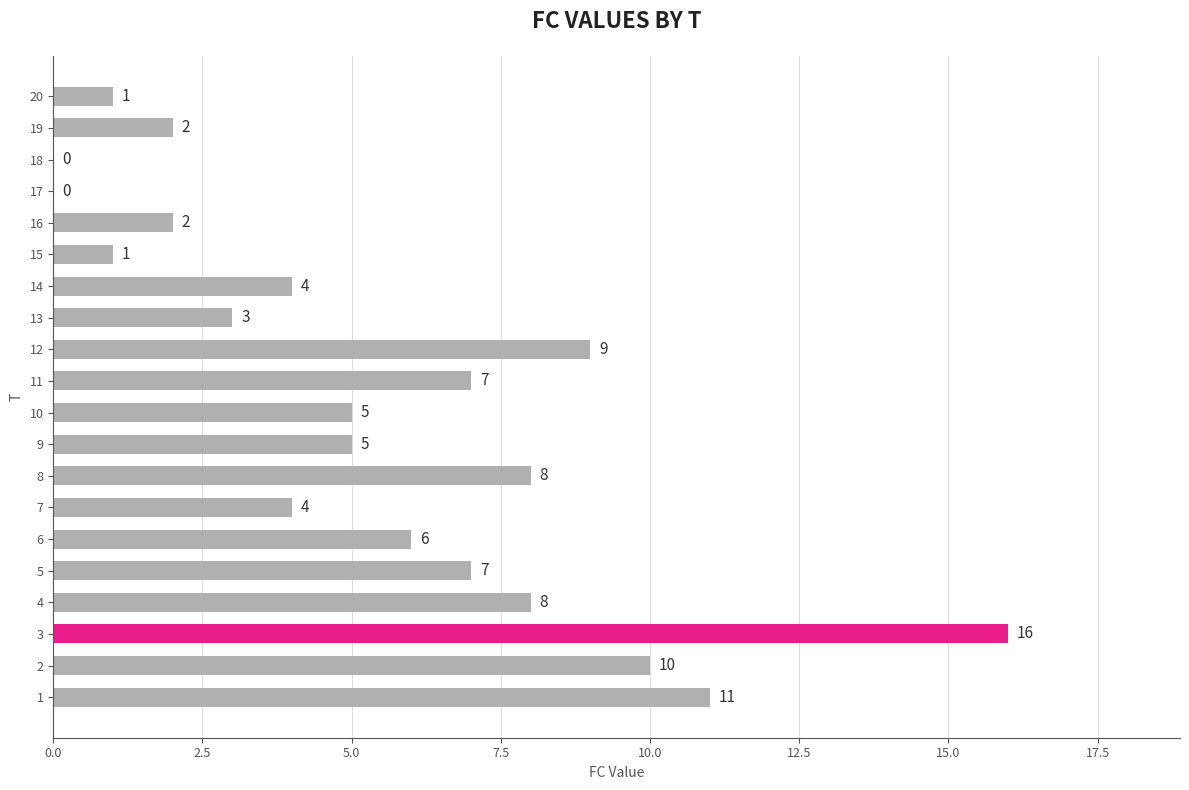

What is the change in value from 2 to 20?

-9